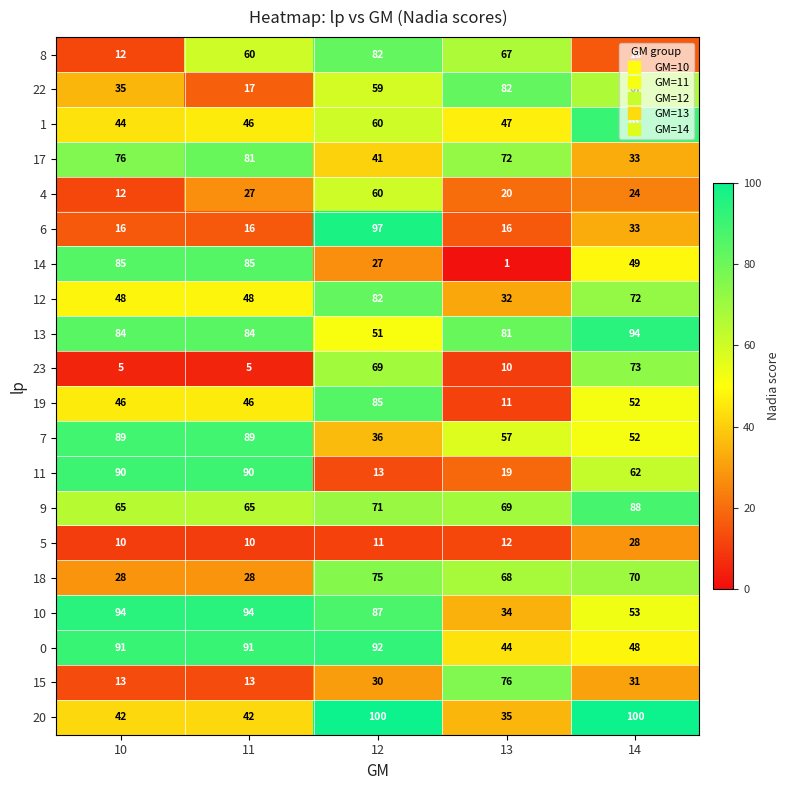

At how many categories does at least one series exceed 26?

5